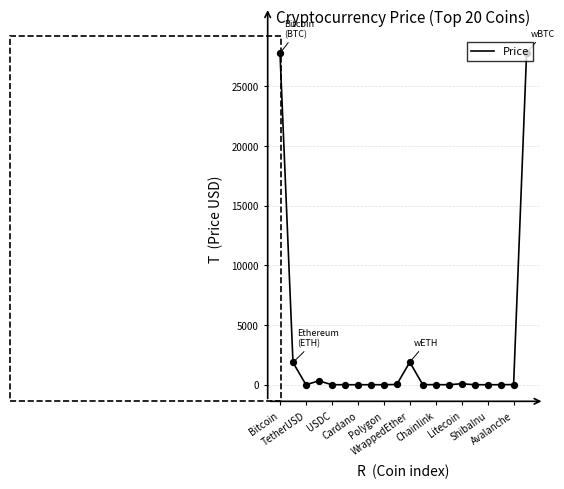

What is the greatest value displayed?

27797.6